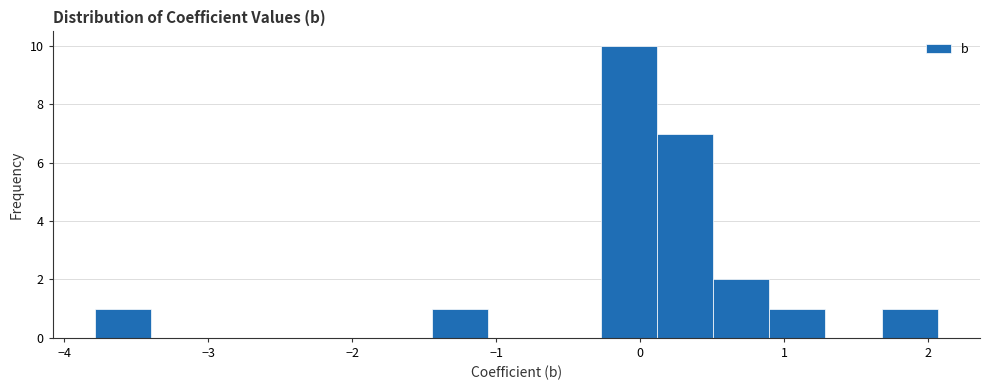

Read against the x-axis, roughly where is the centre of the tallest bar?

-0.1